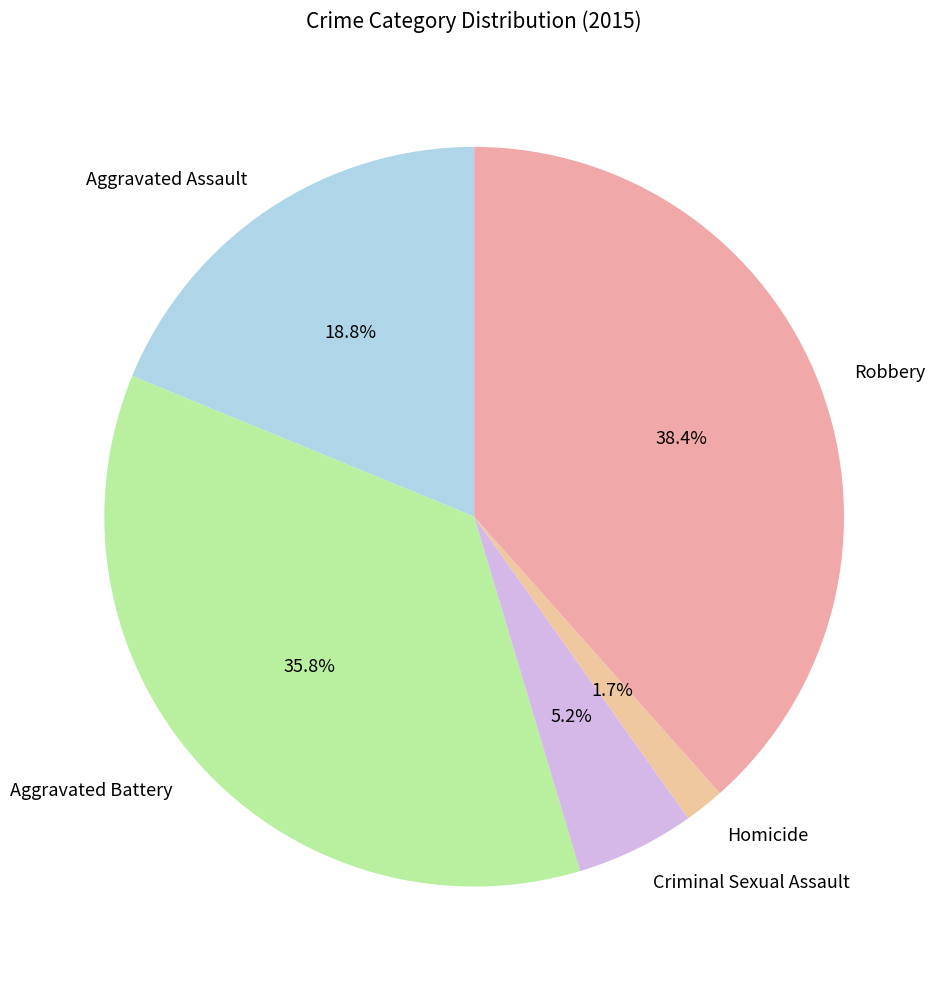

How many slices are in this pie chart?

5